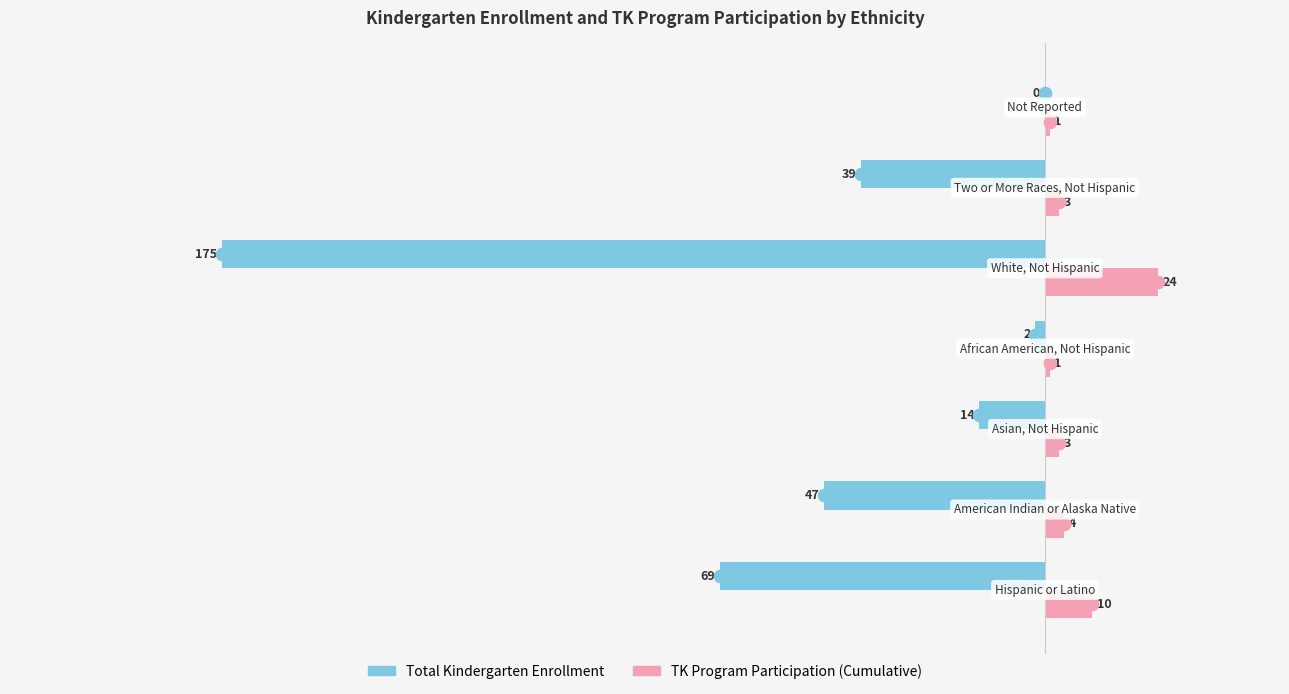

What is the sum of all Total Kindergarten Enrollment values?

-346